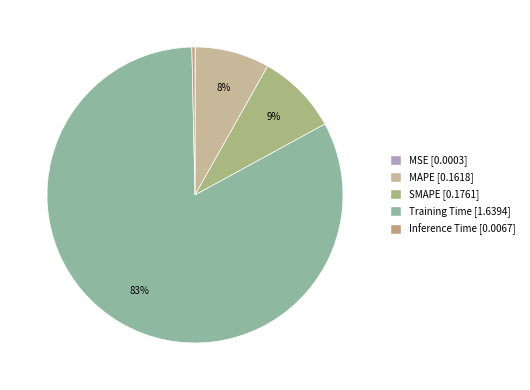

What is the total percentage of Training Time and Inference Time?

83.0%